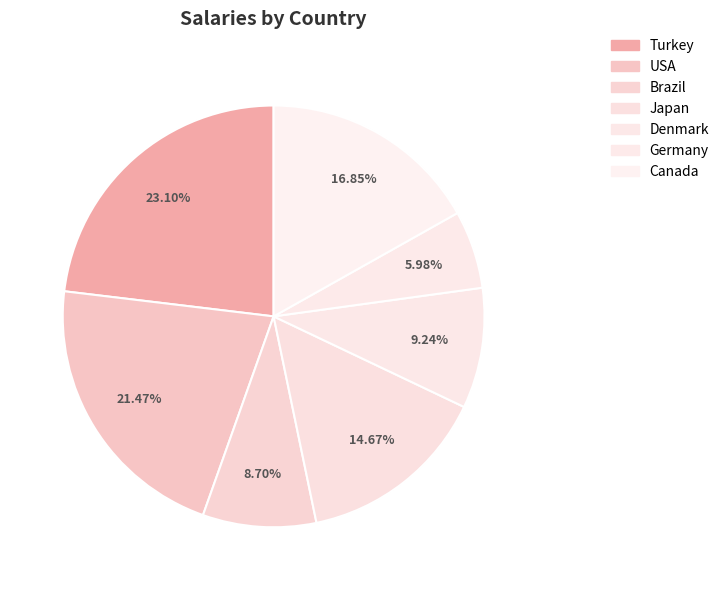

How many segments does this pie chart have?

7